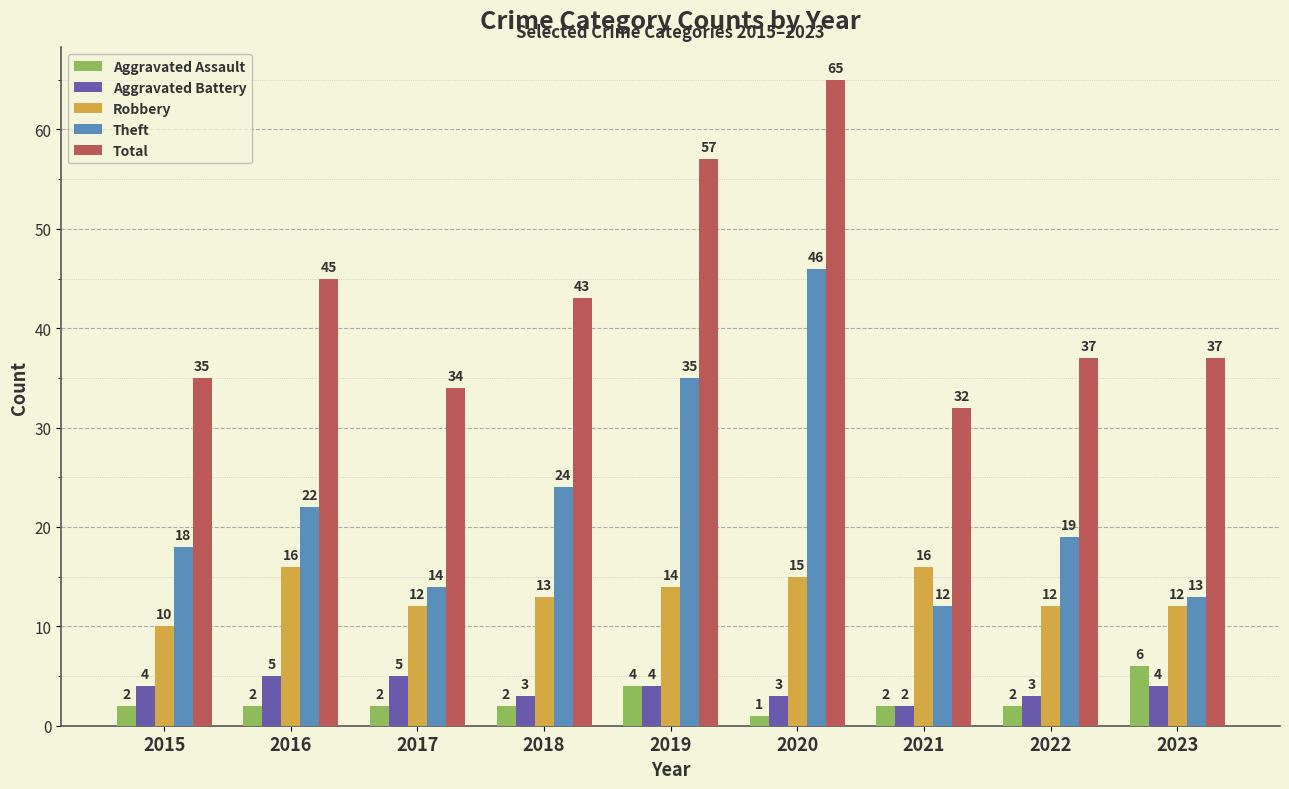

At which label does Theft first exceed 19?

2016